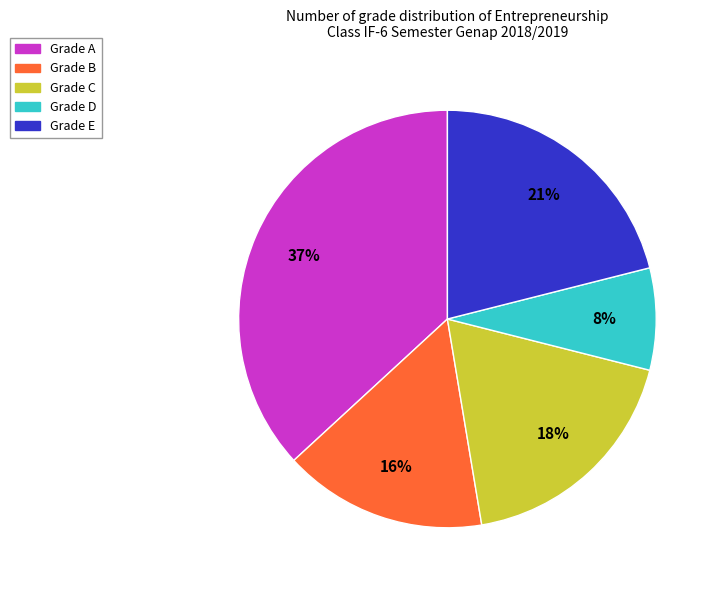

Does any single category account for the majority?

No